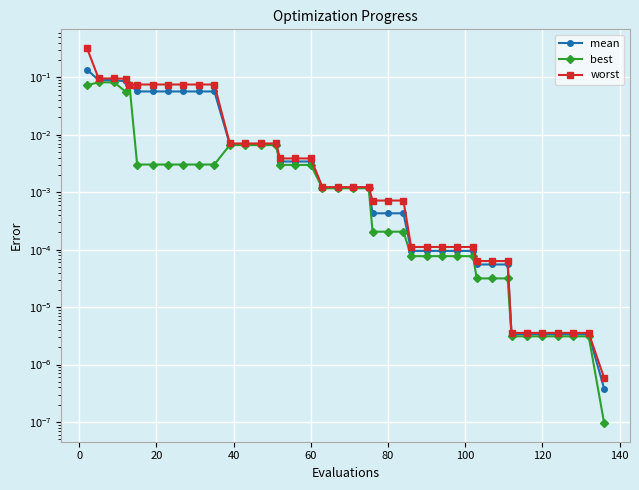

How many interior local peaks does the best series have?

1